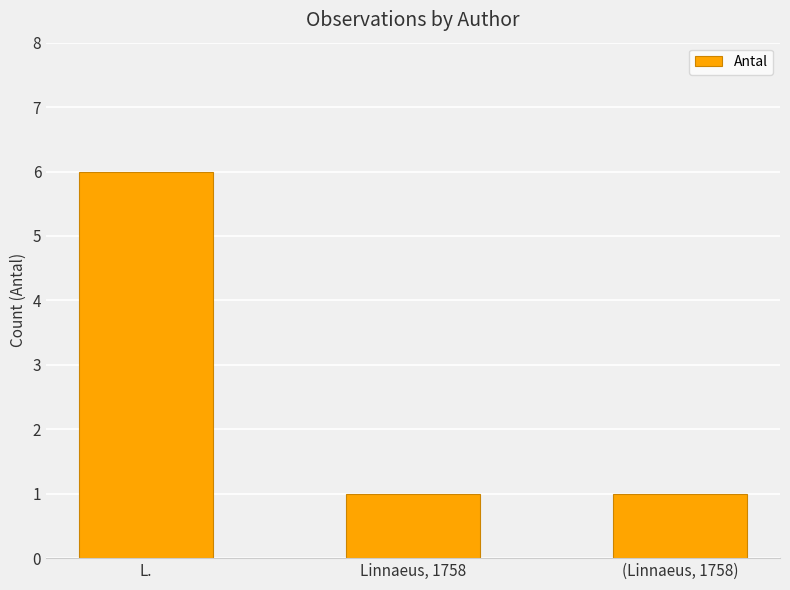

How many bars are there in total?

3